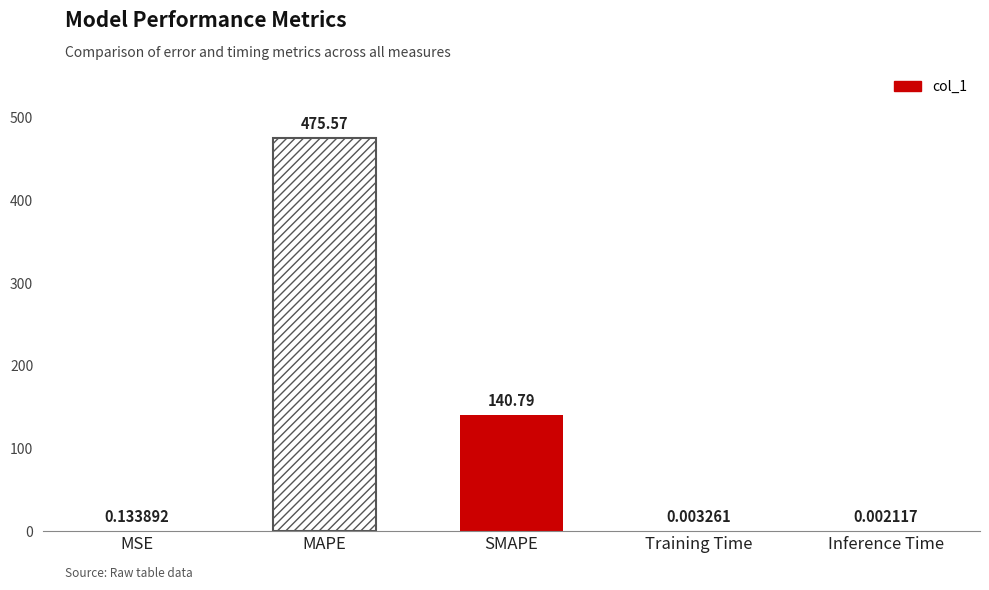

What is the difference between the second highest and minimum values?

140.8